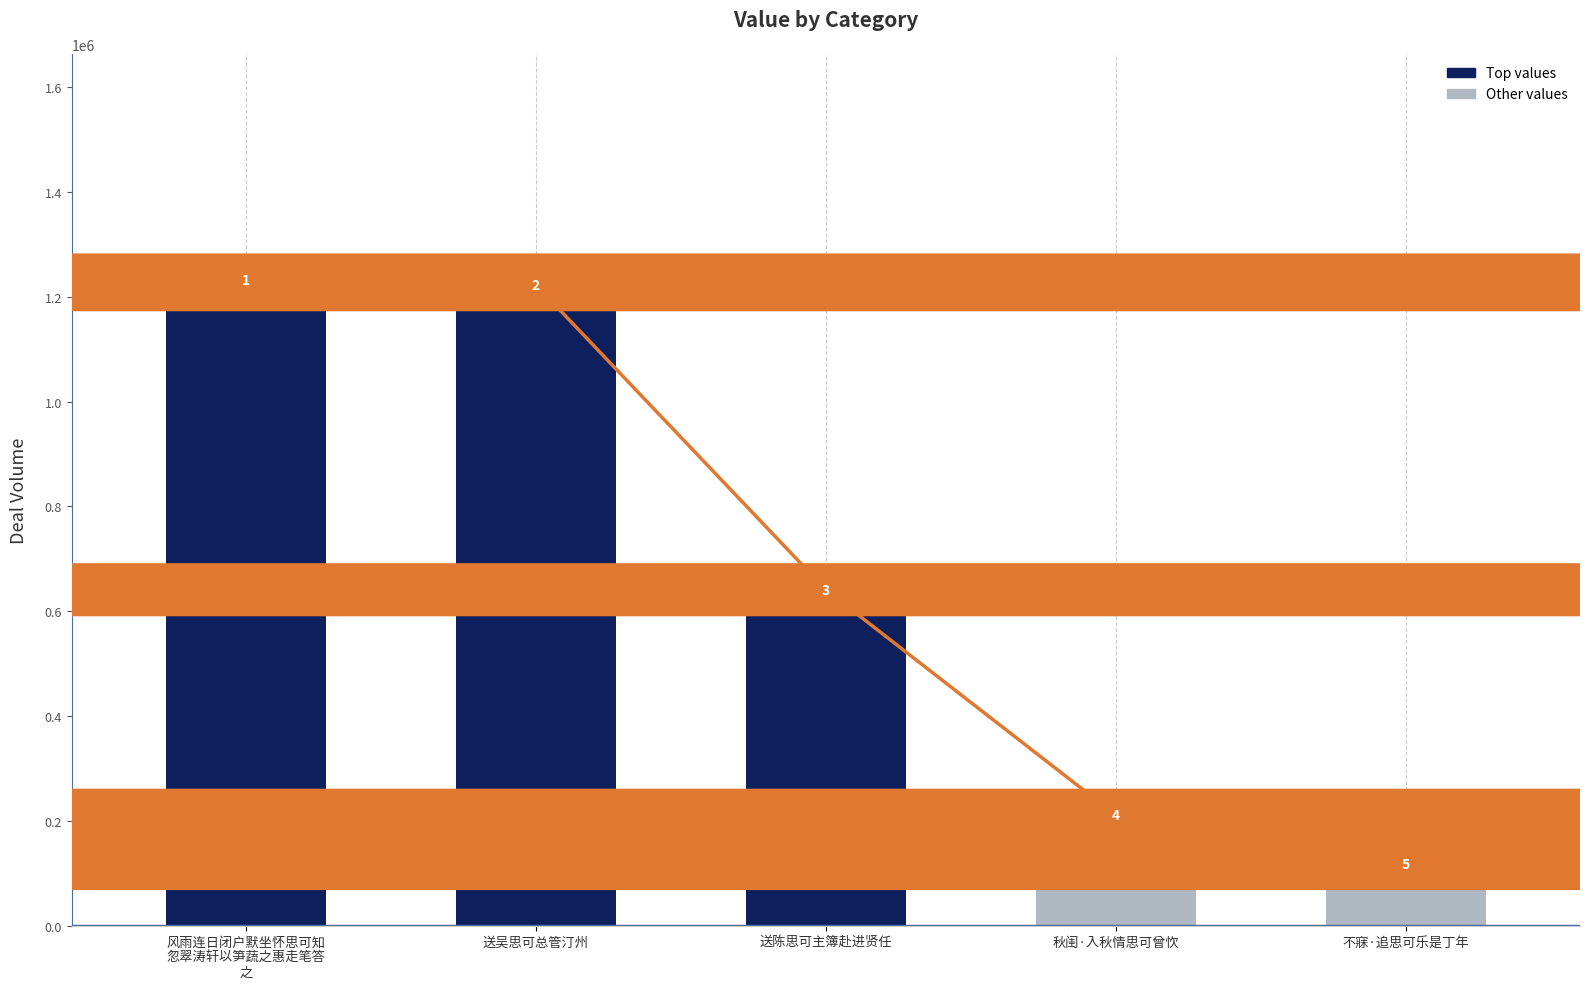

List the labels in order of value, smallest first.

不寐·追思可乐是丁年, 秋闺·入秋情思可曾忺, 送陈思可主簿赴进贤任, 送吴思可总管汀州, 风雨连日闭户默坐怀思可知
忽翠涛轩以笋蔬之惠走笔答
之